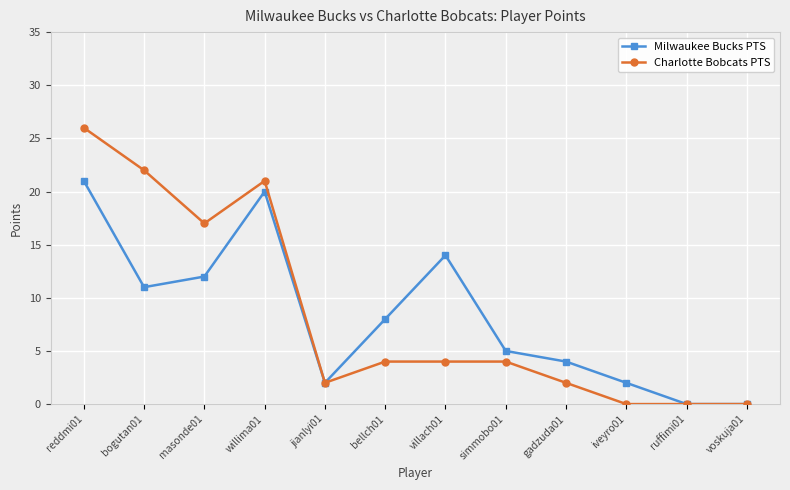

Rank the series at iveyro01 from lowest to highest value.

Charlotte Bobcats PTS, Milwaukee Bucks PTS